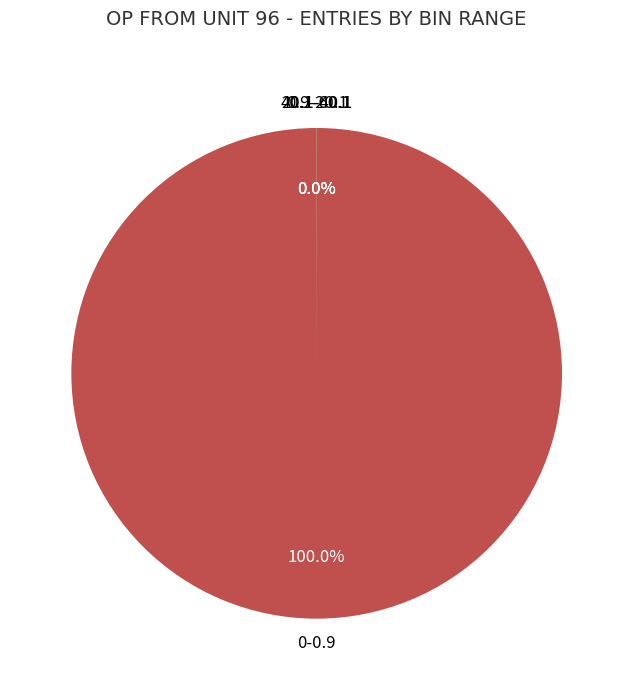

Does any single category account for the majority?

Yes